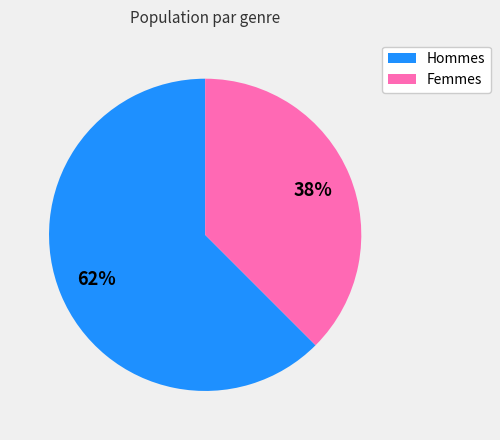

Does any single category account for the majority?

Yes